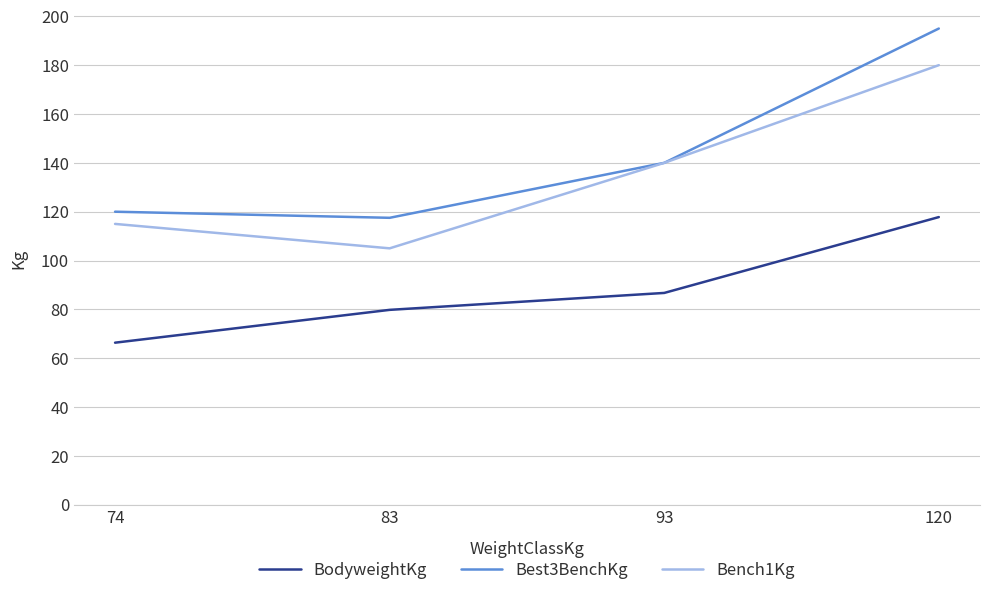

What is the smallest value displayed?

66.4